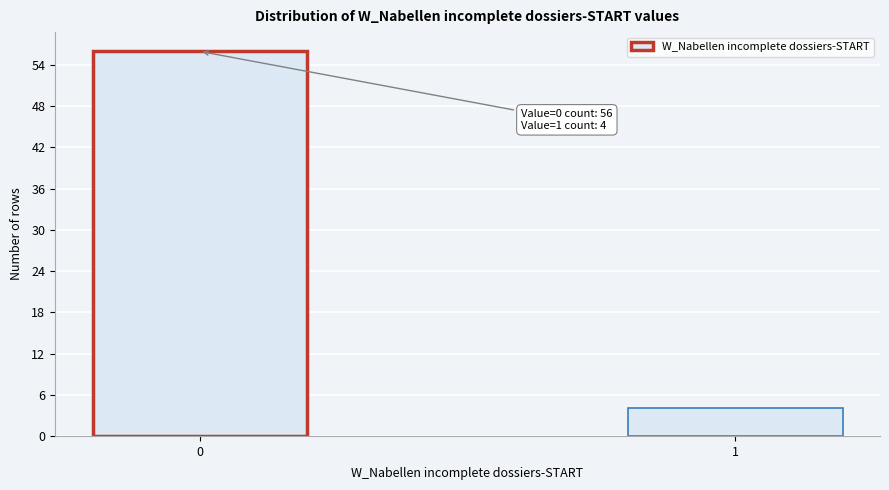

Reading right to left, list all the values displayed in this chart.

4	56